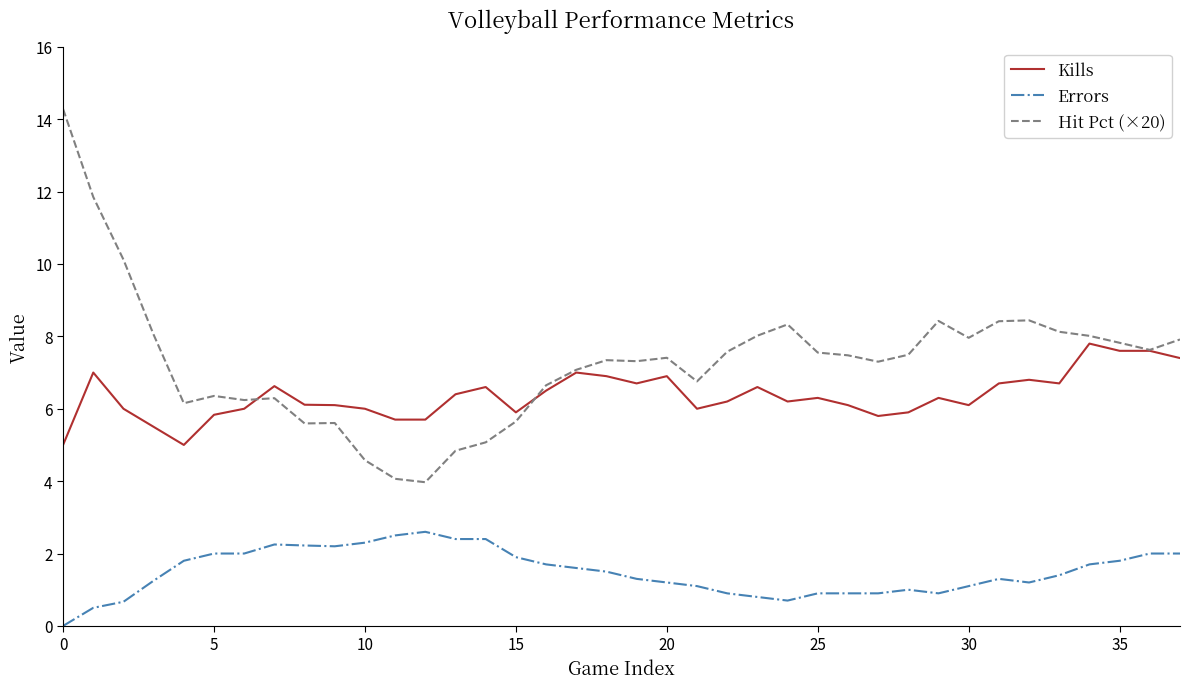

True or false: Kills has more than 1 interior local peaks.

True